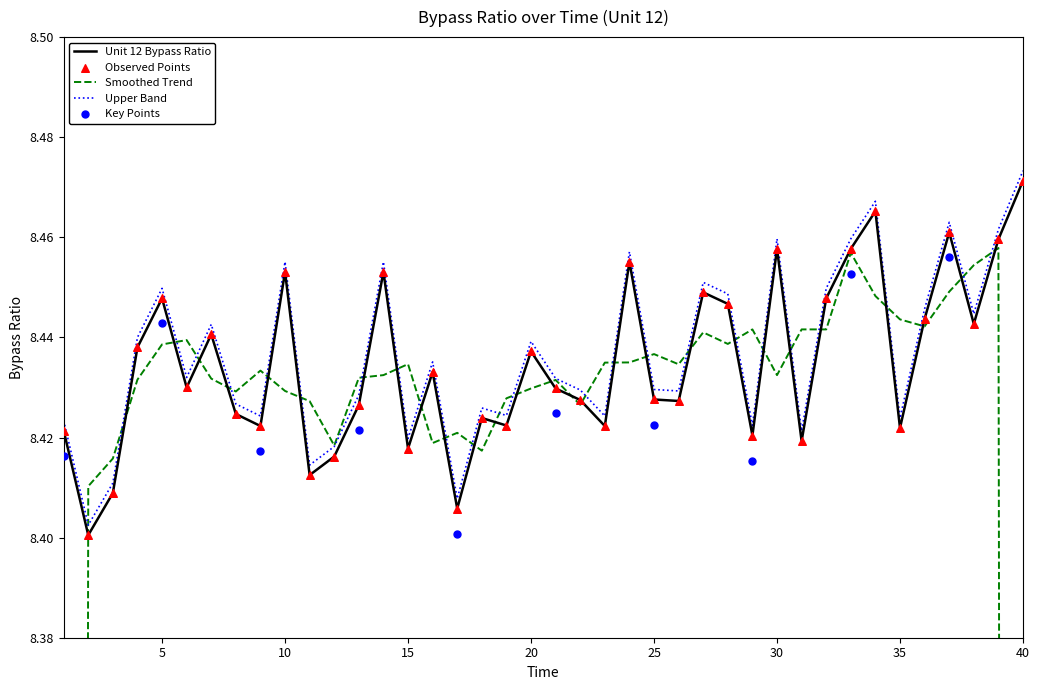

Is it true that Upper Band equals 13.7 at 25?

False